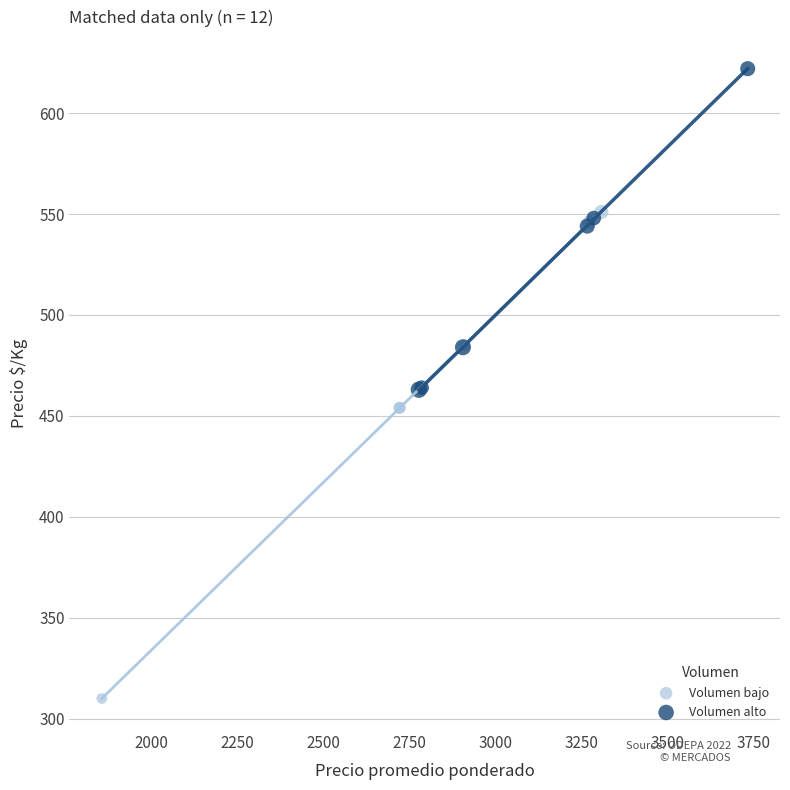

Which series reaches the maximum Y coordinate?

Volumen alto